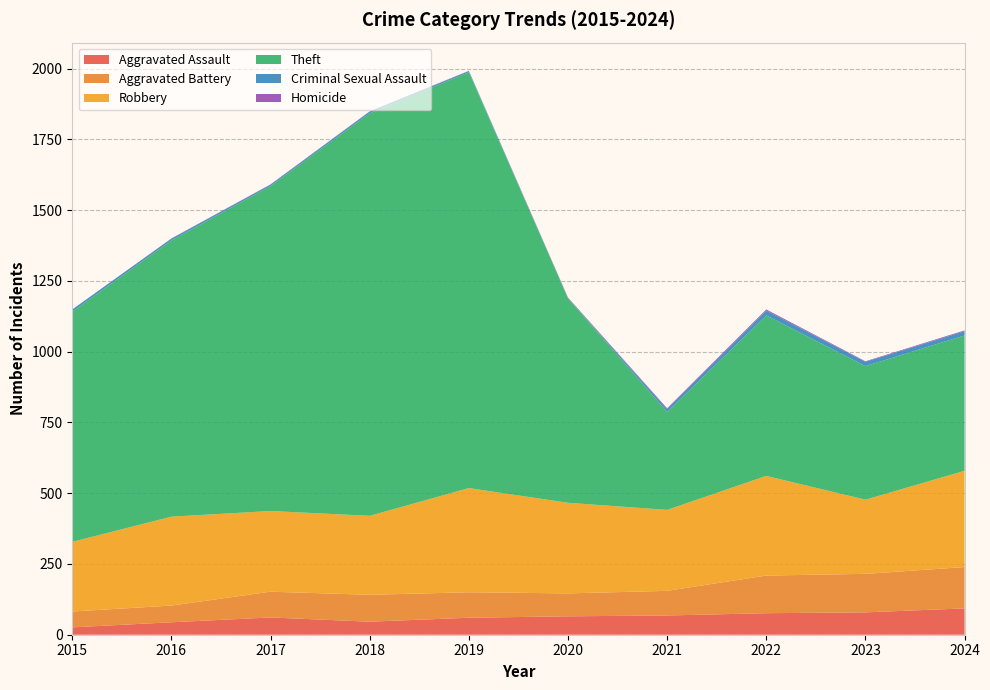

Reading left to right, extract all data points from this chart.

Aggravated Assault: 2015=26	2016=44	2017=61	2018=46	2019=60	2020=65	2021=68	2022=76	2023=79	2024=93
Aggravated Battery: 2015=56	2016=59	2017=91	2018=95	2019=90	2020=81	2021=87	2022=133	2023=136	2024=146
Robbery: 2015=246	2016=314	2017=285	2018=279	2019=368	2020=320	2021=286	2022=352	2023=262	2024=340
Theft: 2015=813	2016=976	2017=1148	2018=1422	2019=1469	2020=722	2021=346	2022=567	2023=472	2024=478
Criminal Sexual Assault: 2015=8	2016=6	2017=5	2018=6	2019=4	2020=1	2021=10	2022=17	2023=15	2024=15
Homicide: 2015=0	2016=1	2017=1	2018=1	2019=1	2020=2	2021=3	2022=4	2023=2	2024=3